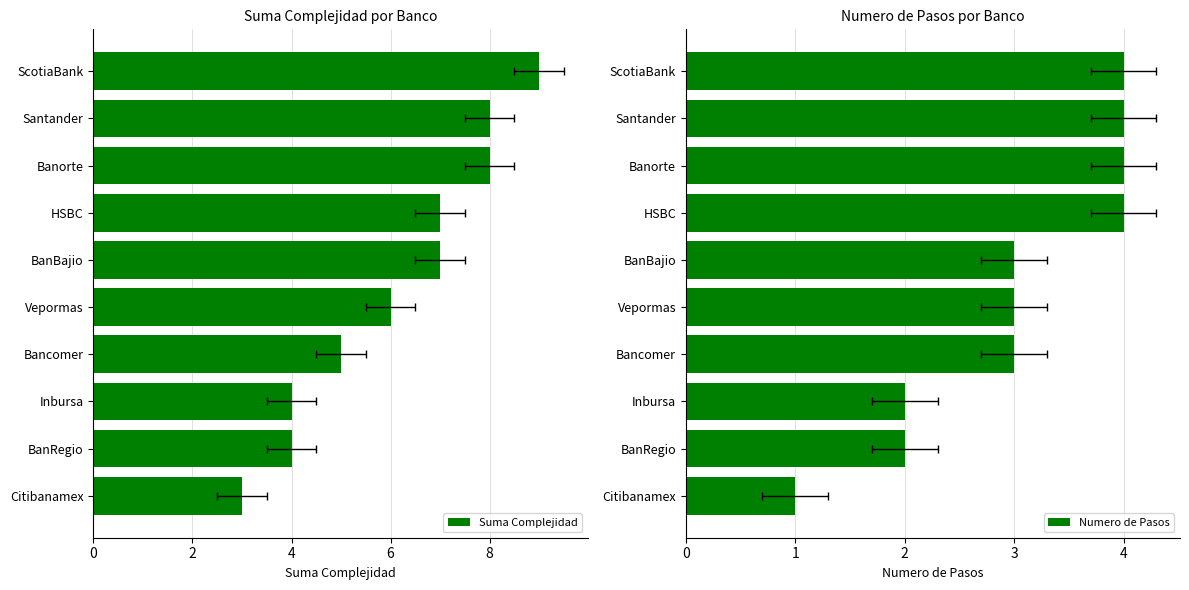

Rank the series by their maximum value, from highest to lowest.

Suma Complejidad, Numero de Pasos